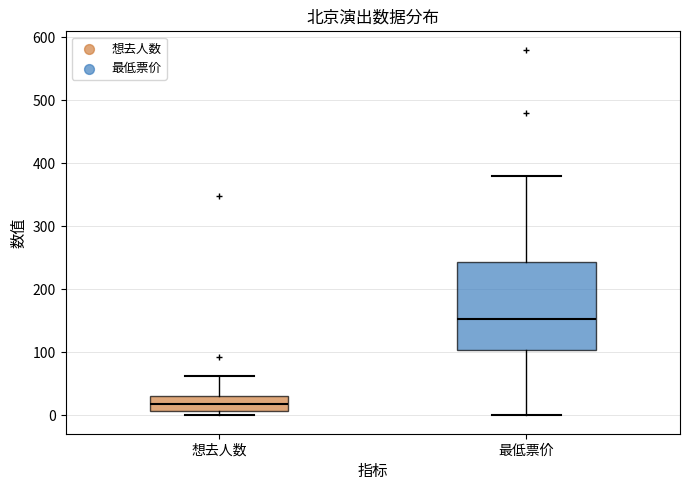

Reading left to right, transcribe this box plot: for each box, give where its median line is, the range the box spans, and where its two whiskers end, as read against the y-axis. The values are not printed on the chart, so give them approximately, as read against the axis.

想去人数: median 20, box 10 to 30, whiskers 0 to 60
最低票价: median 150, box 100 to 240, whiskers 0 to 380